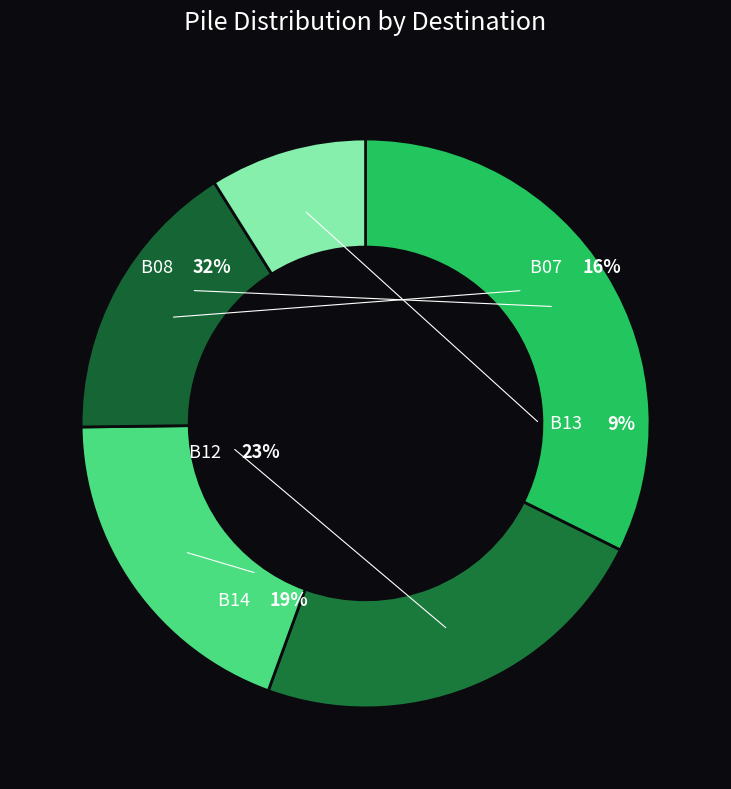

Which slice is the largest?

B08